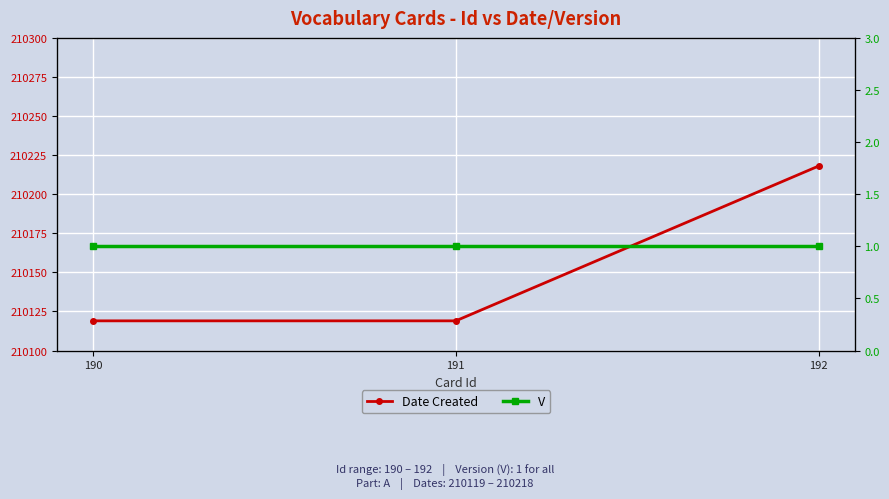

At which label is Date Created closest to 210168?

190